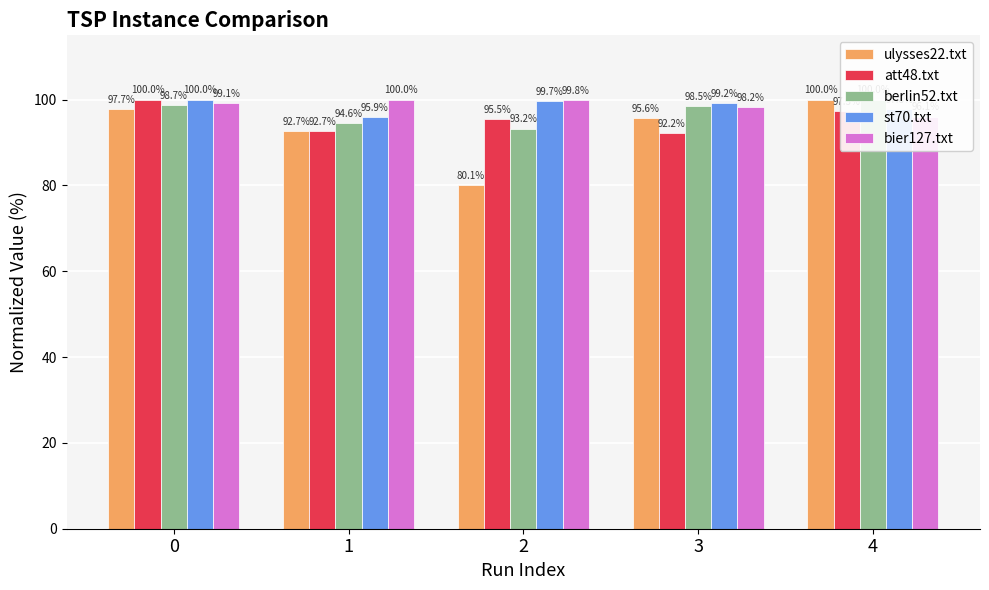

The value of ulysses22.txt at 3 is 140.4. True or false?

False